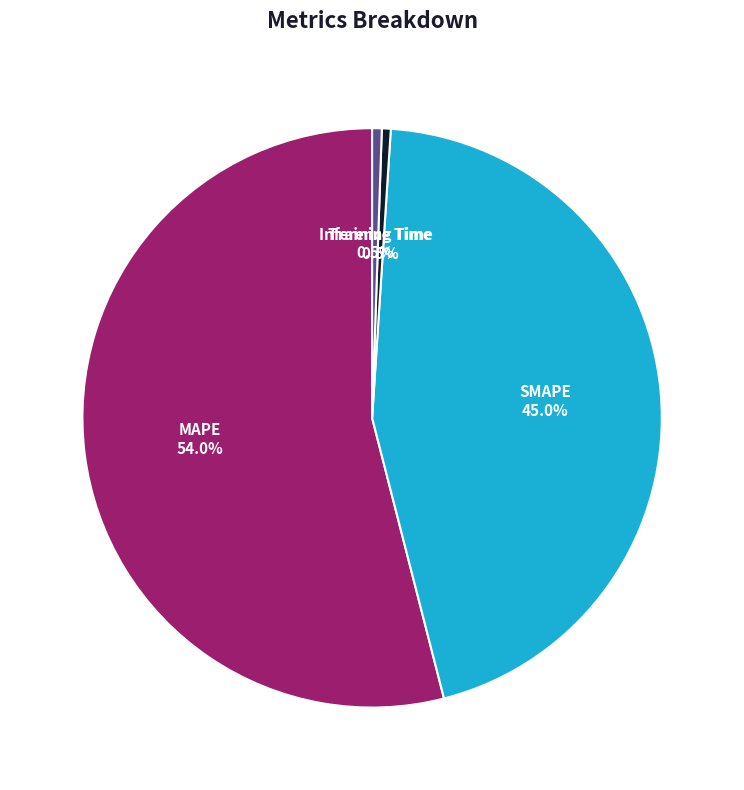

Is there any slice that represents more than half of the pie?

Yes